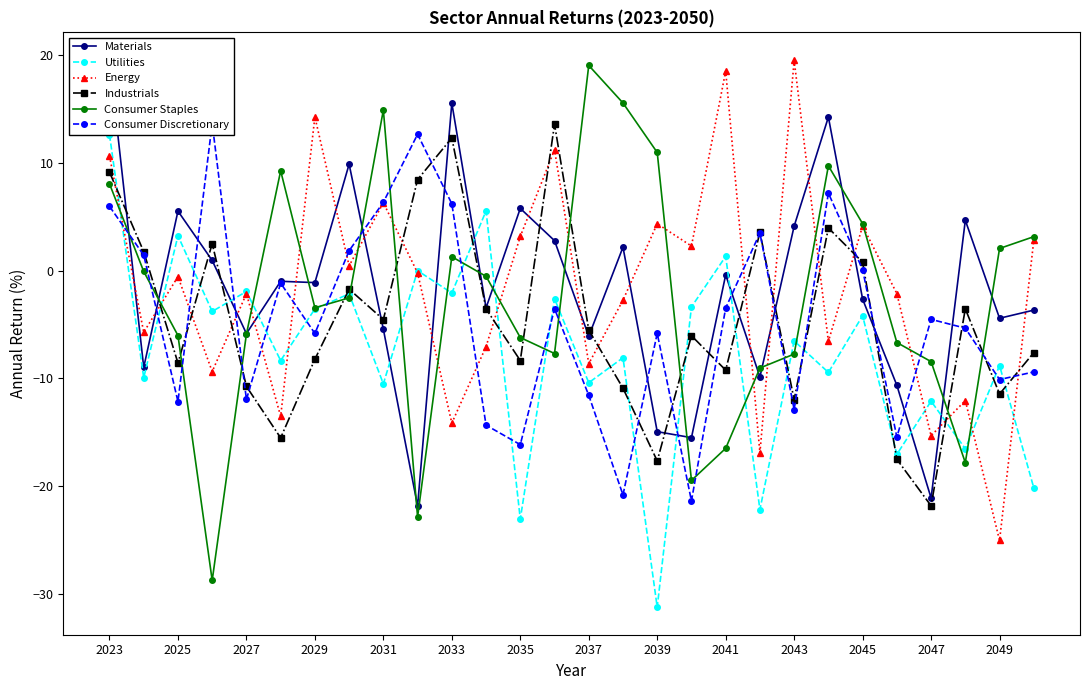

The value of Industrials at 2033 is 5.8. True or false?

False